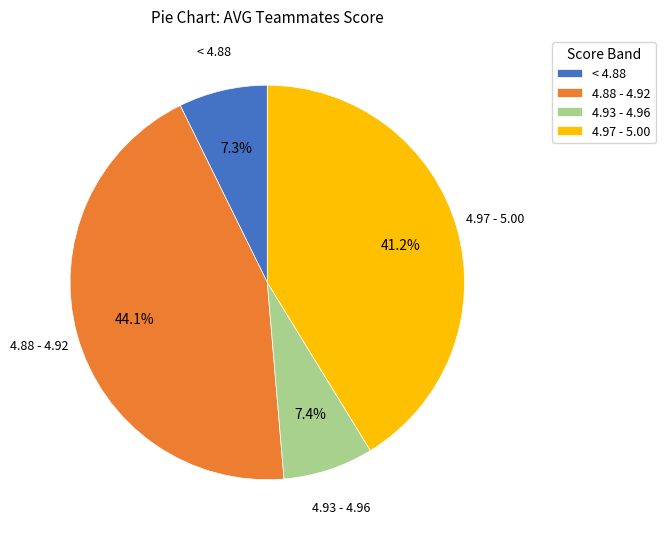

What is the largest slice in the pie chart?

4.88 - 4.92